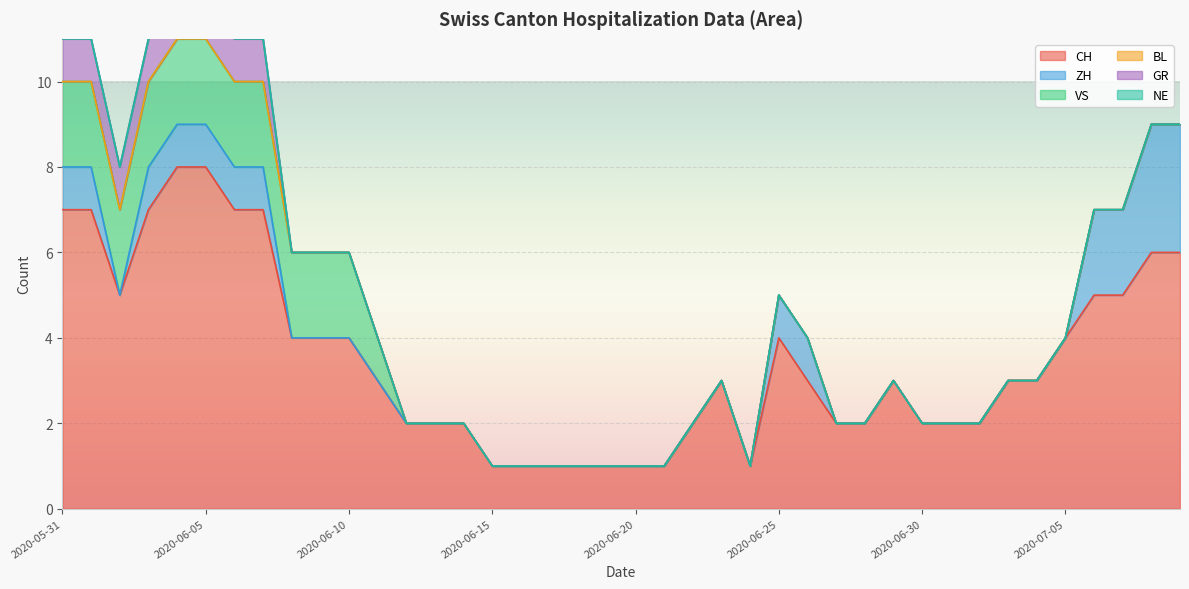

What is the spread (max minus min) of values at 2020-06-12?

2